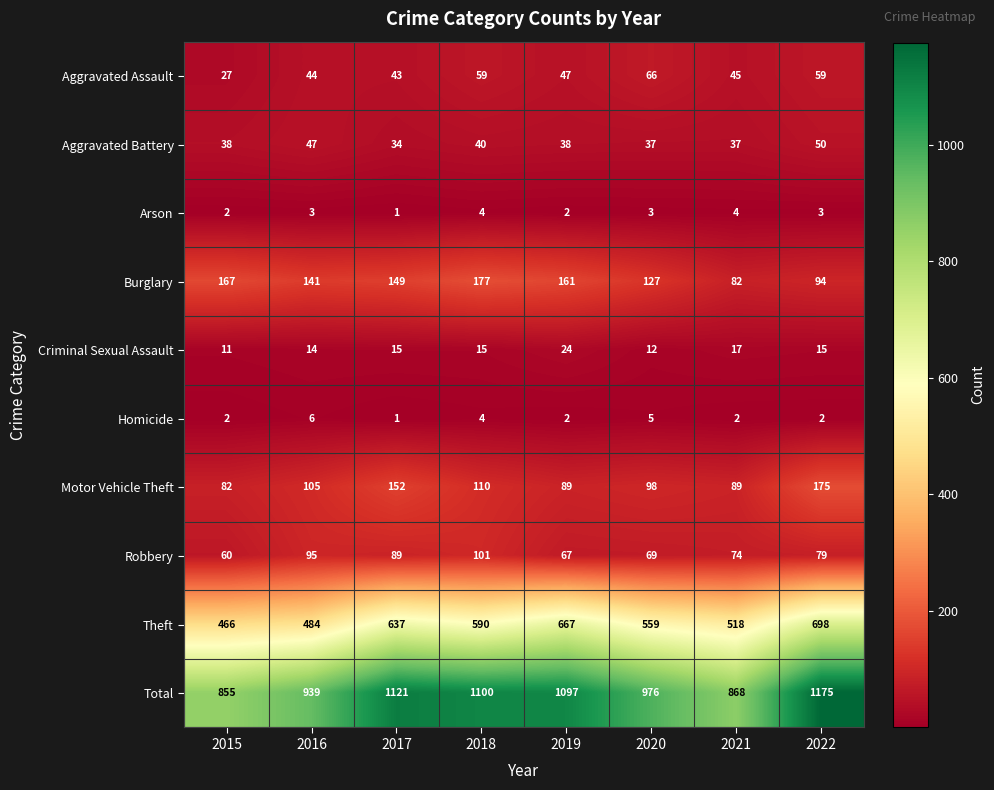

Is the value of Aggravated Battery at 2020 greater than the value of Arson at 2019?

Yes